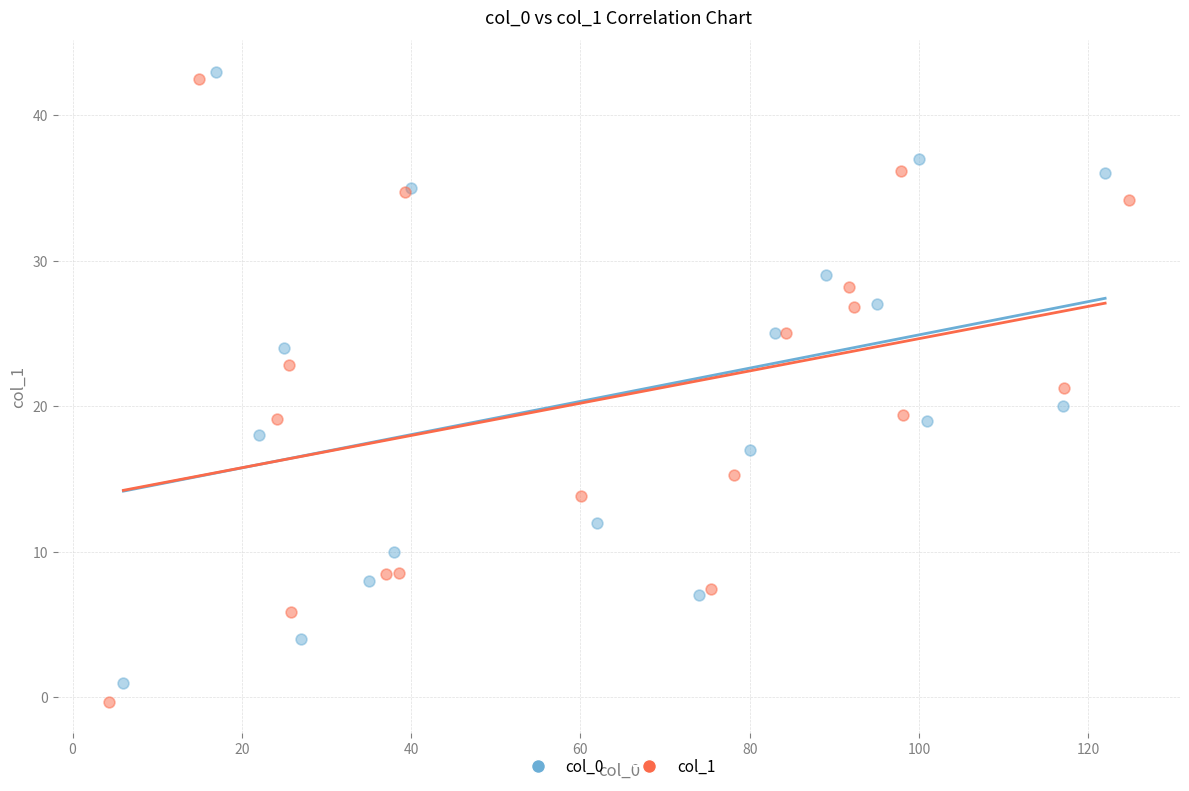

Which series has the largest Y range (max minus min)?

col_1